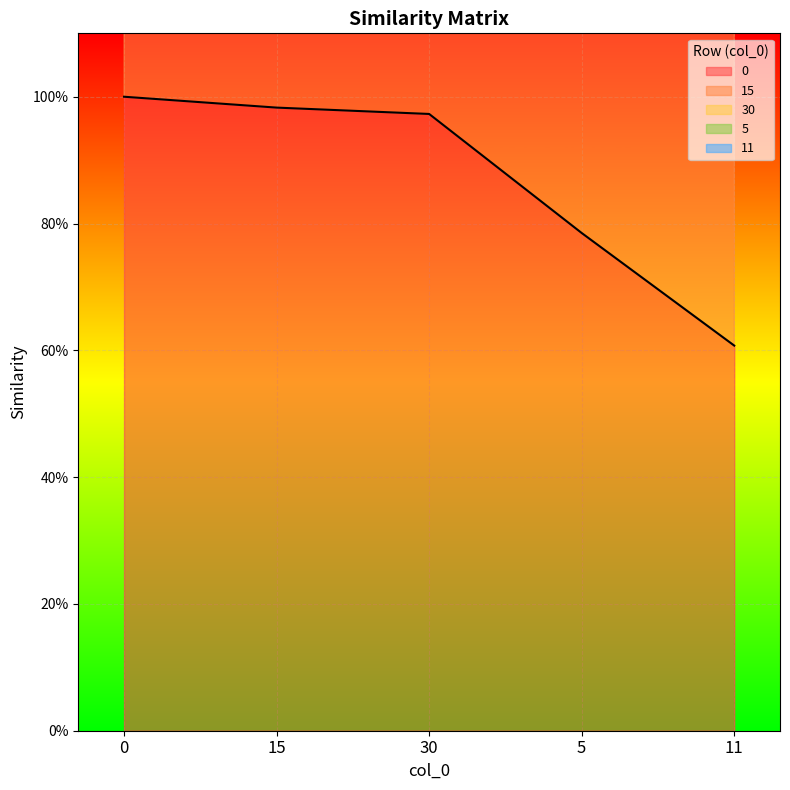

The 15 series shows 3.0 at 0. True or false?

True